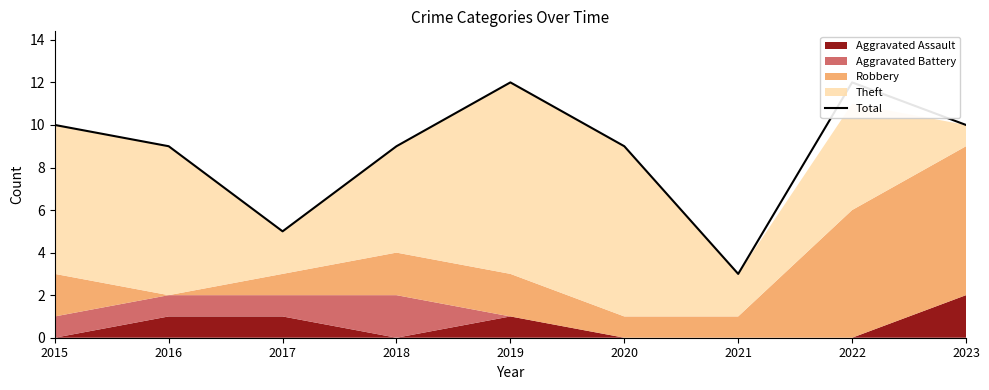

The value at 2016 is 15. True or false?

False